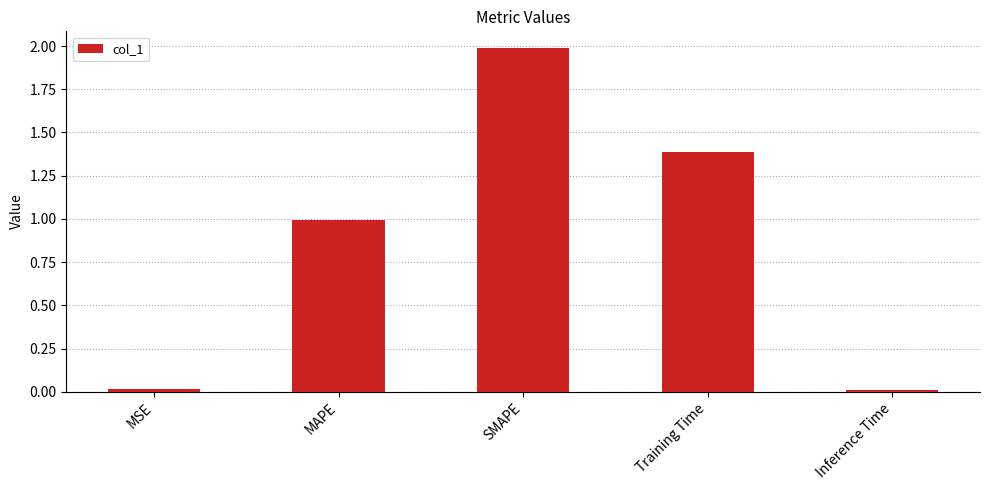

What is the sum of all values?

4.4